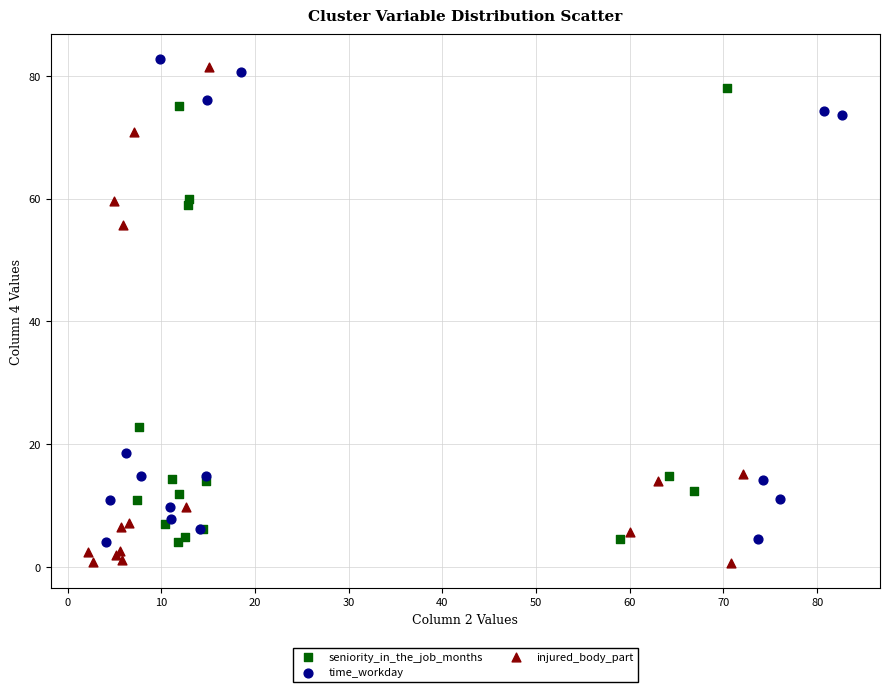

Which series has the widest spread of Y values?

injured_body_part